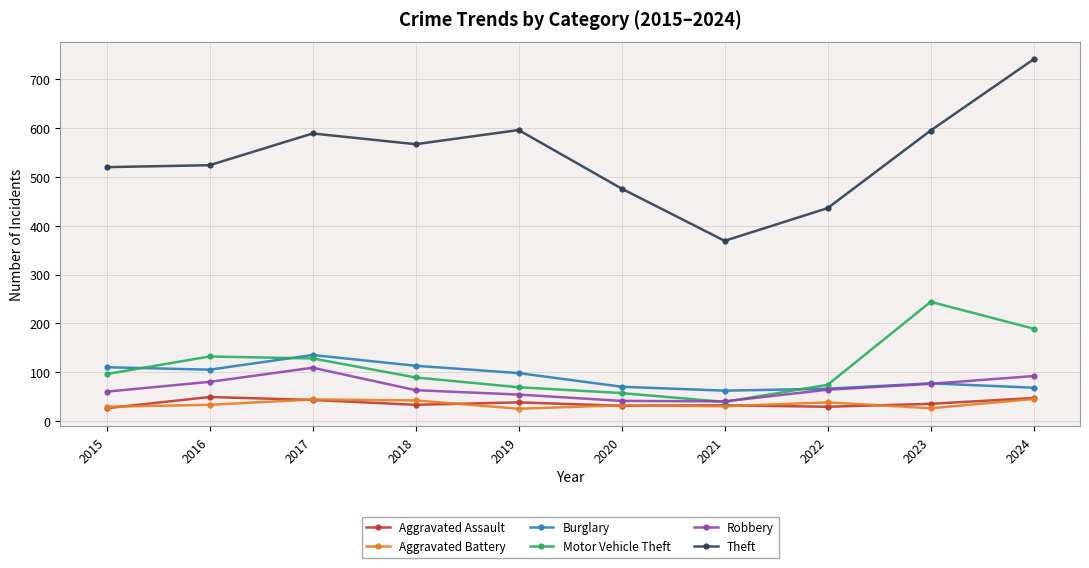

At which category is the sum across all series the highest?

2024